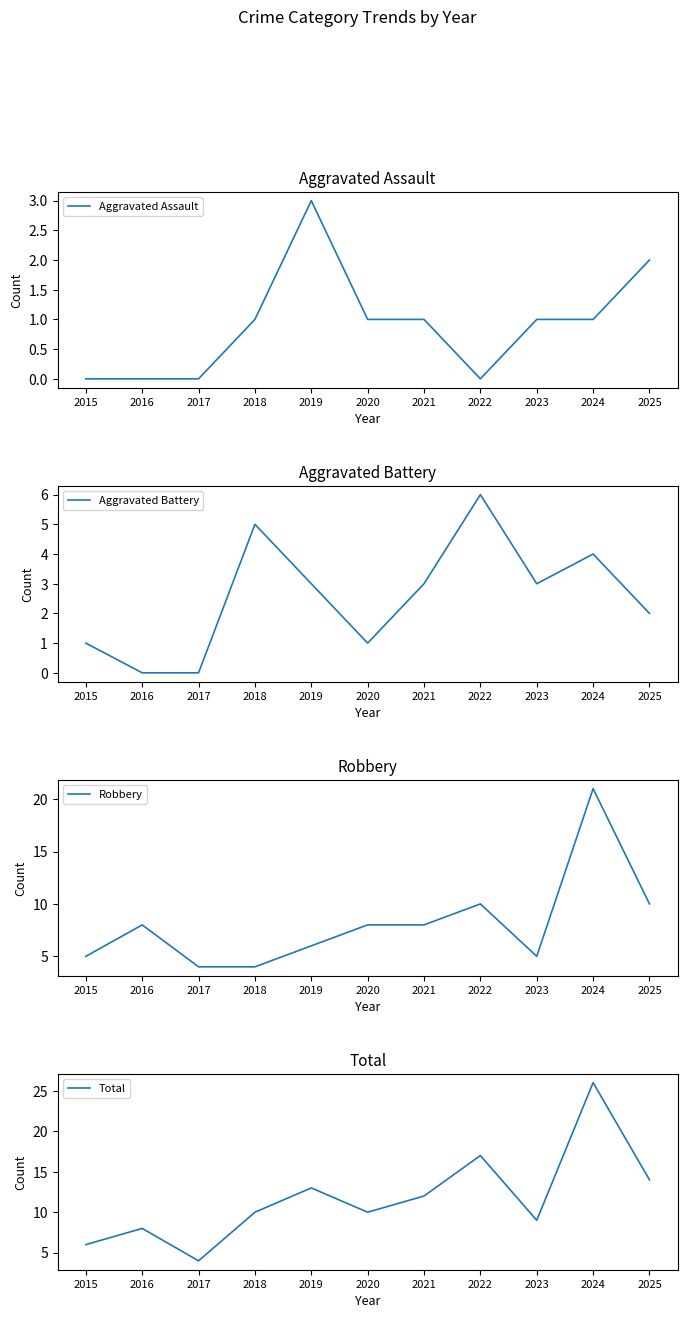

True or false: Aggravated Battery and Total intersect in this chart.

False